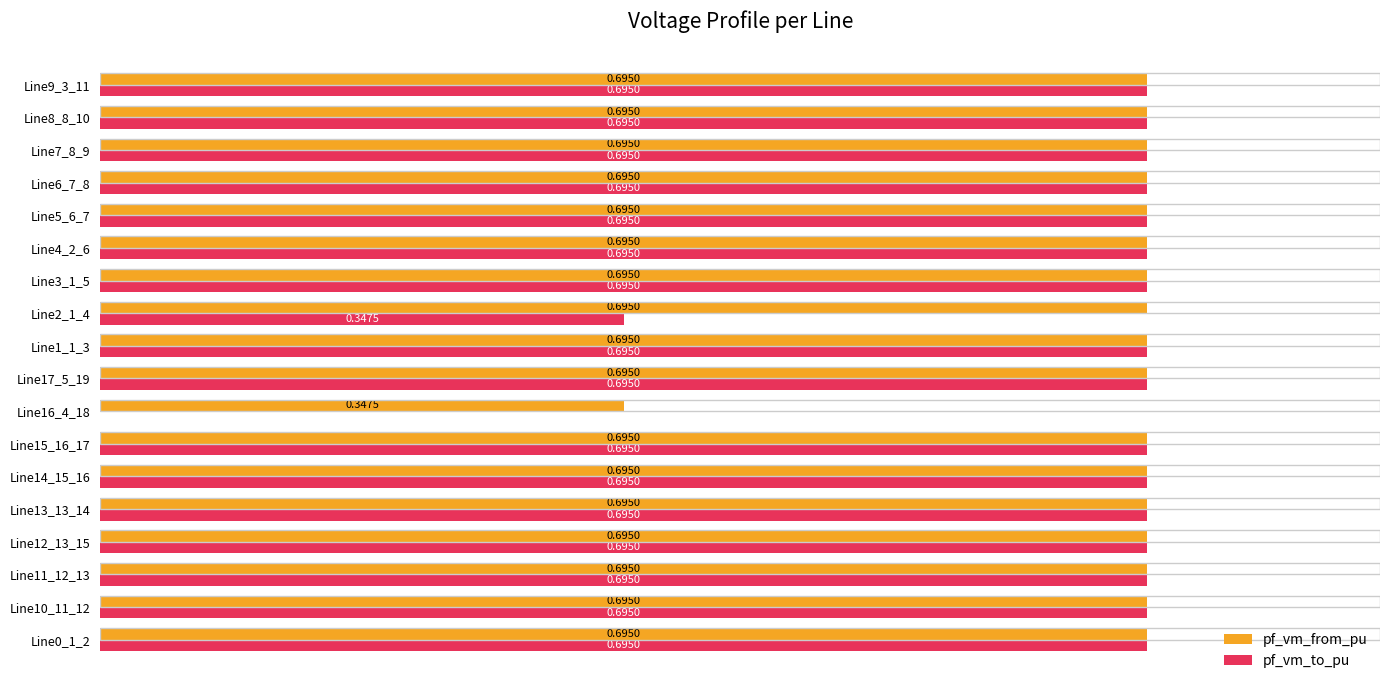

Which series has the largest total across all categories?

pf_vm_from_pu